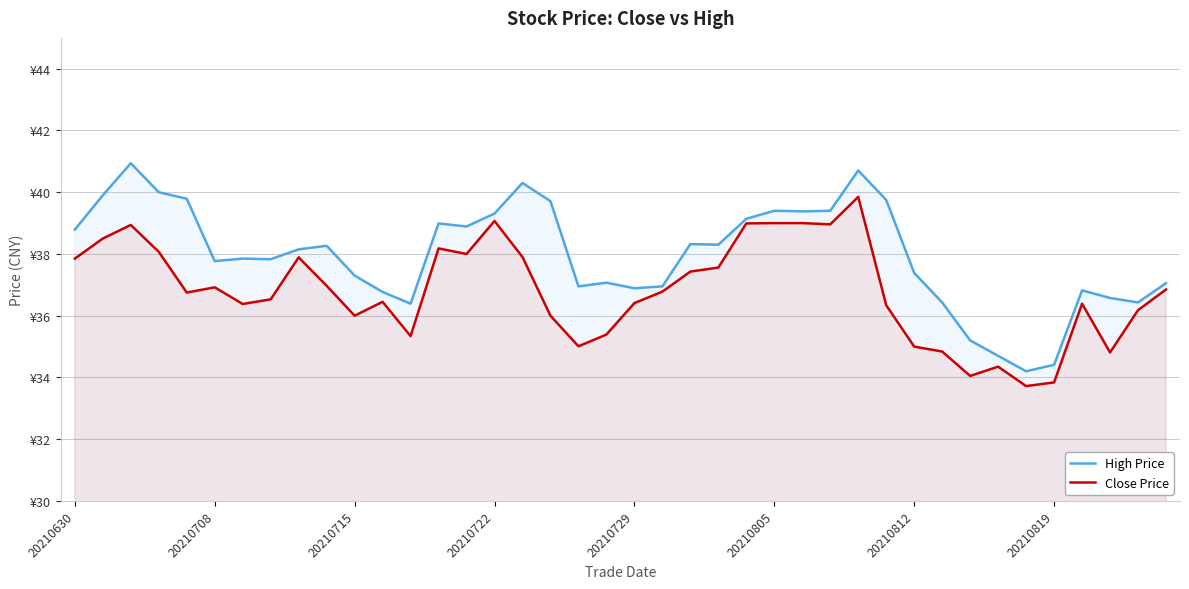

Reading left to right, transcribe all the data shown in this chart.

High Price: 38.8	39.9	40.9	40.0	39.8	37.8	37.9	37.8	38.1	38.3	37.3	36.8	36.4	39.0	38.9	39.3	40.3	39.7	37.0	37.1	36.9	37.0	38.3	38.3	39.1	39.4	39.4	39.4	40.7	39.8	37.4	36.4	35.2	34.7	34.2	34.4	36.8	36.6	36.4	37.1
Close Price: 37.9	38.5	38.9	38.1	36.8	36.9	36.4	36.5	37.9	37.0	36.0	36.5	35.3	38.2	38.0	39.1	37.9	36.0	35.0	35.4	36.4	36.8	37.4	37.6	39.0	39.0	39.0	39.0	39.9	36.3	35.0	34.8	34.0	34.4	33.7	33.8	36.4	34.8	36.2	36.9